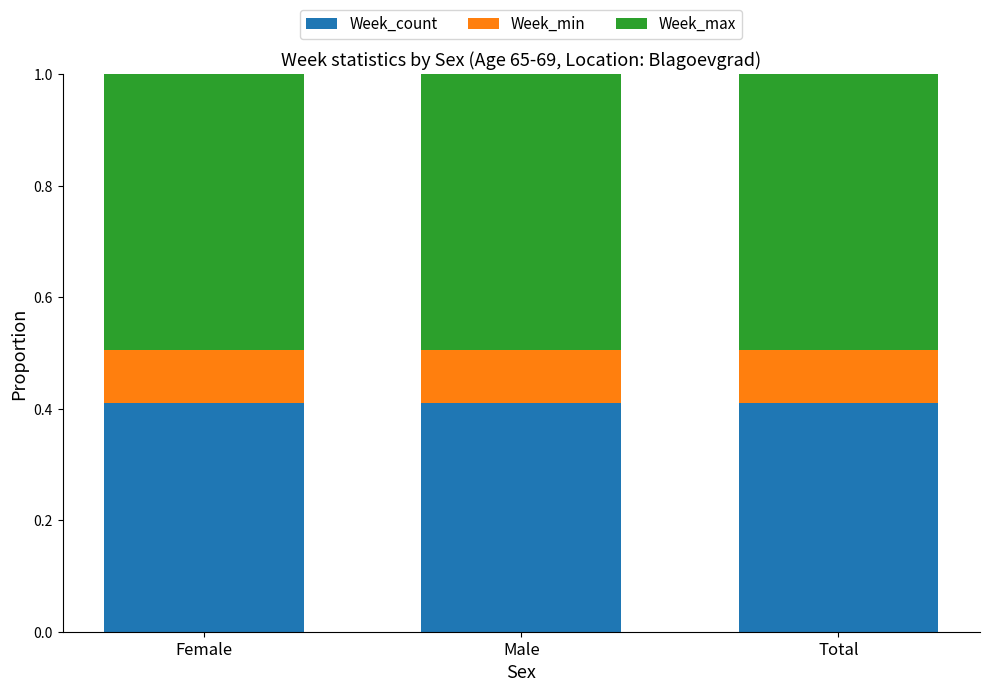

How many bars are there in total?

3